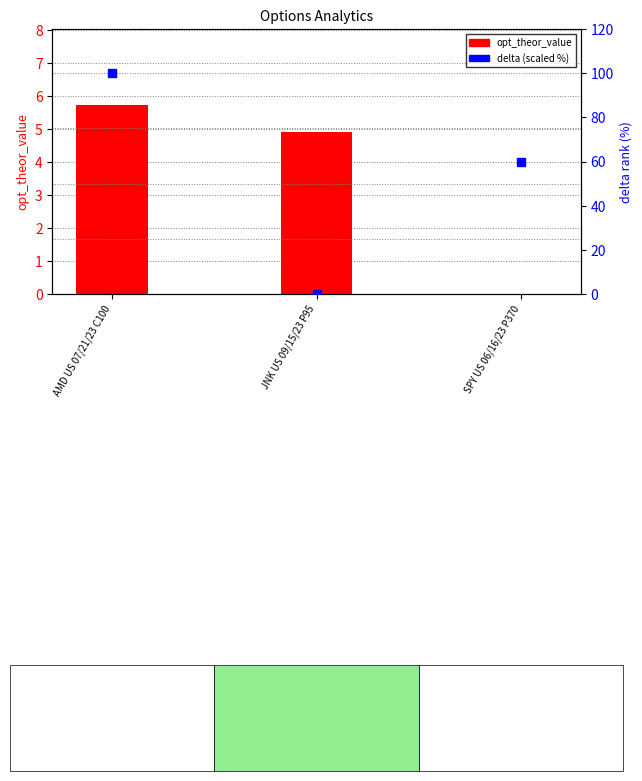

Is the value of opt_theor_value at SPY US 06/16/23 P370 greater than the value of delta (scaled %) at AMD US 07/21/23 C100?

No